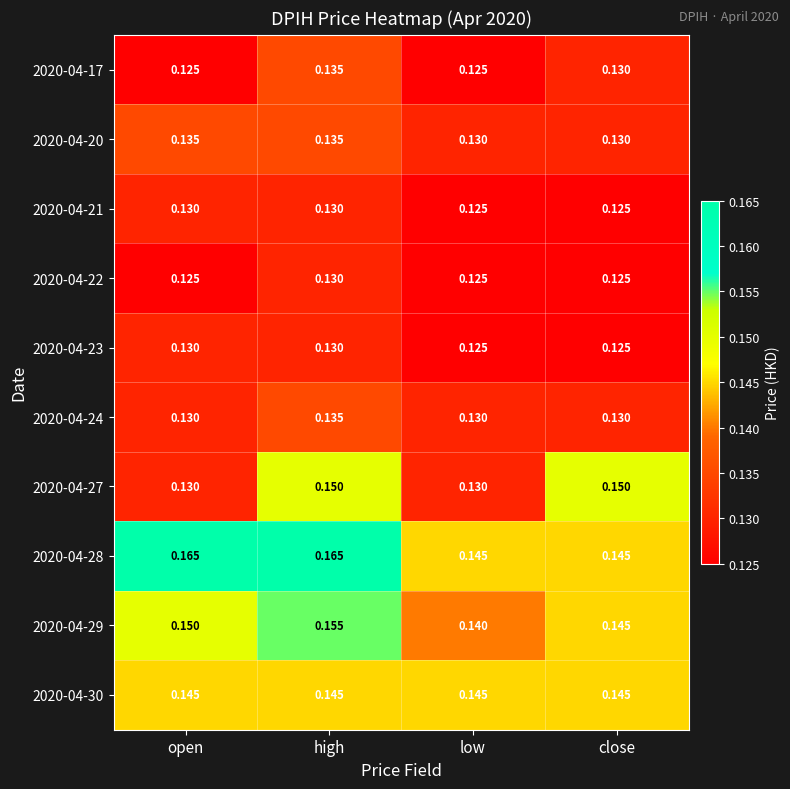

Is the value of 2020-04-24 at high greater than the value of 2020-04-29 at close?

No